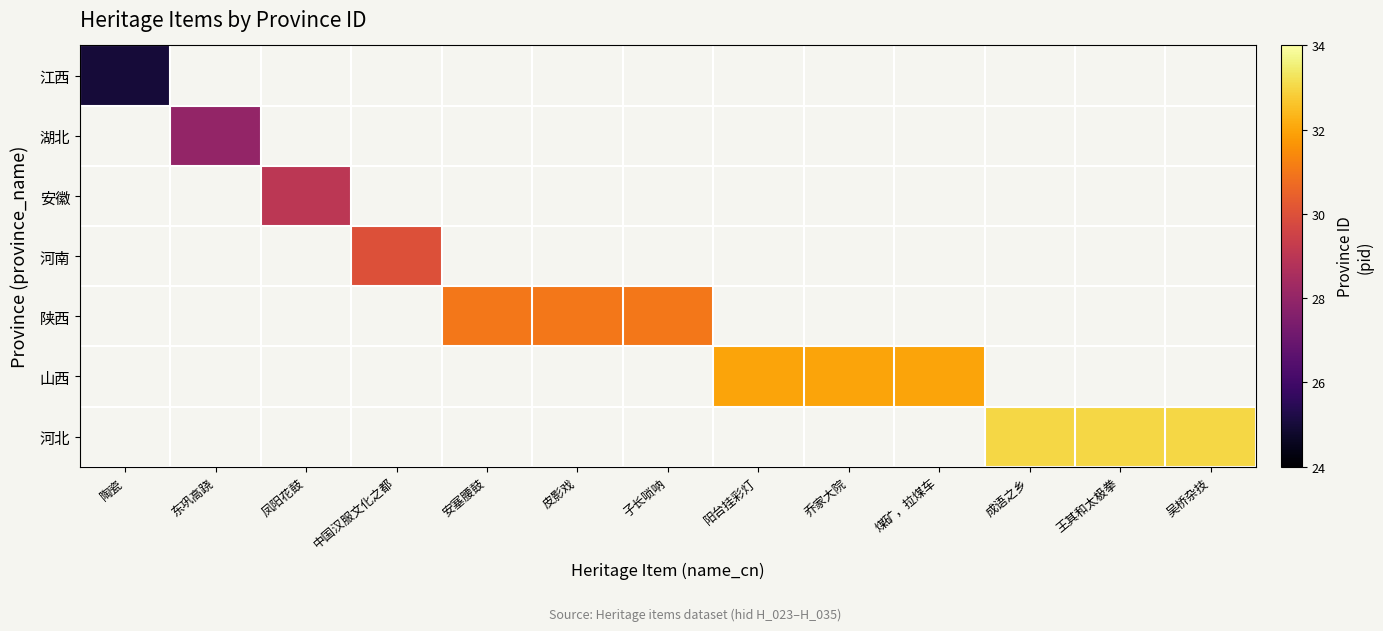

List the series in order of their peak value, highest first.

江西, 湖北, 安徽, 河南, 陕西, 山西, 河北